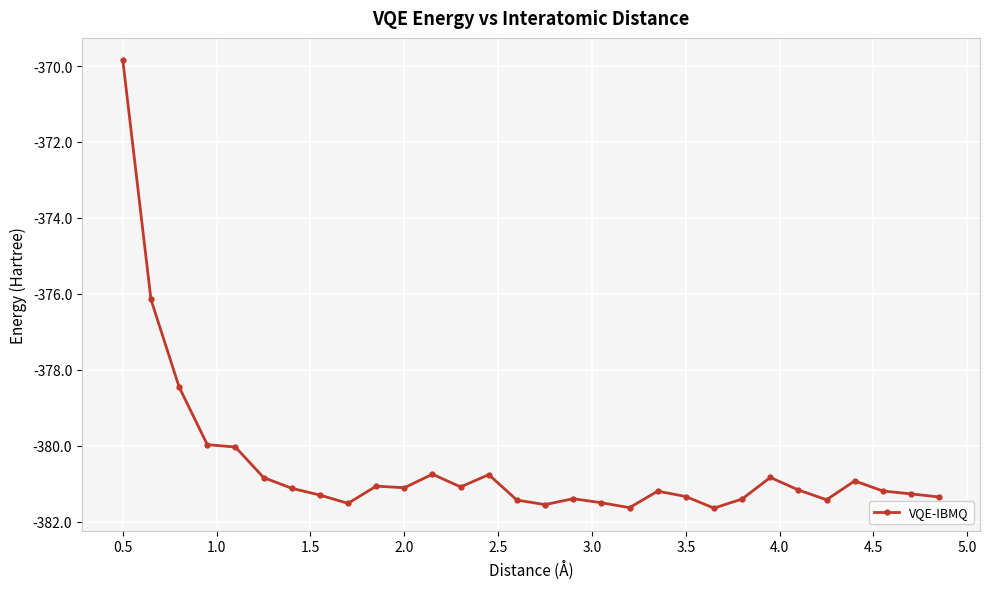

What is the maximum value shown in the chart?

-369.8